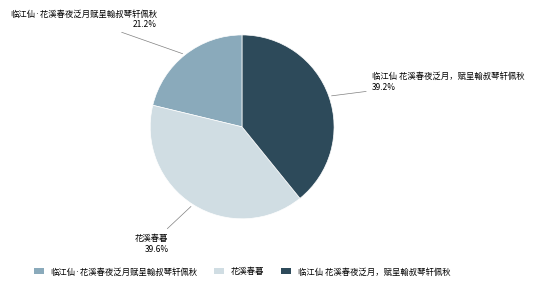

How many segments does this pie chart have?

3